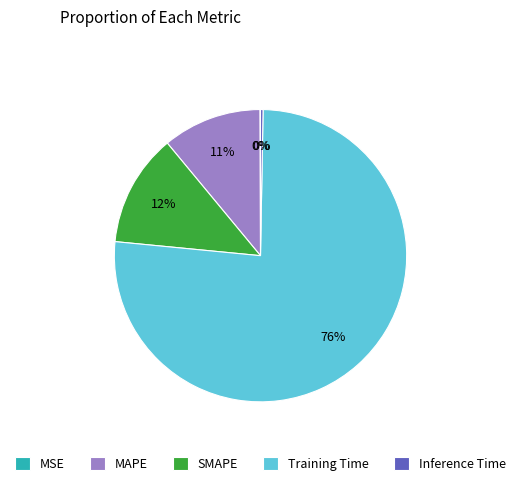

The Inference Time slice represents 0% of the pie. True or false?

True